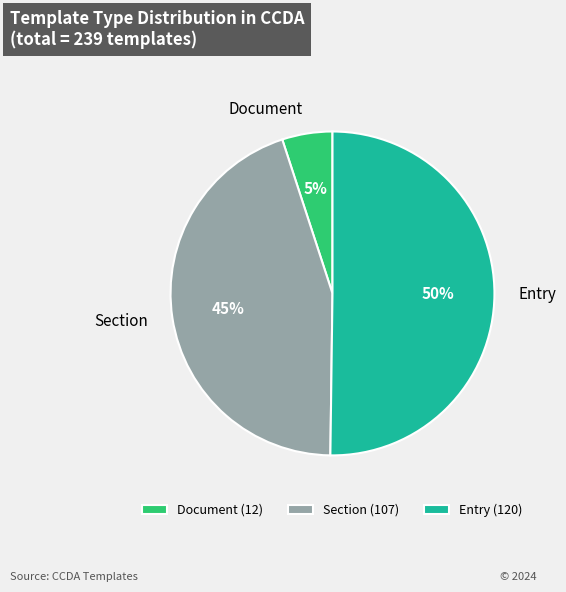

How many segments does this pie chart have?

3